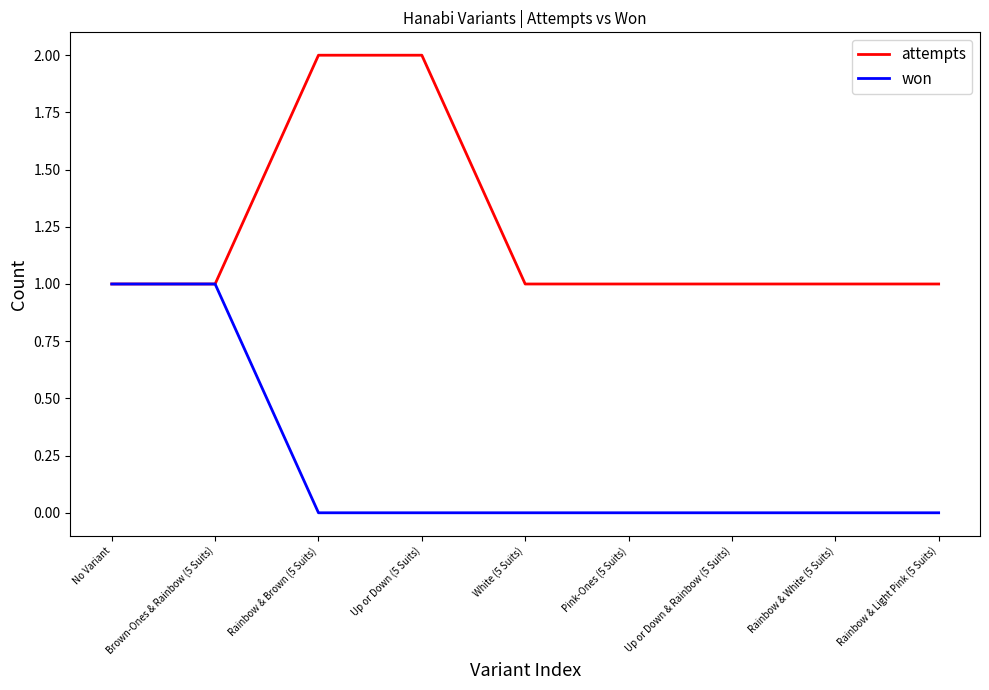

What is the sum of all won values?

2